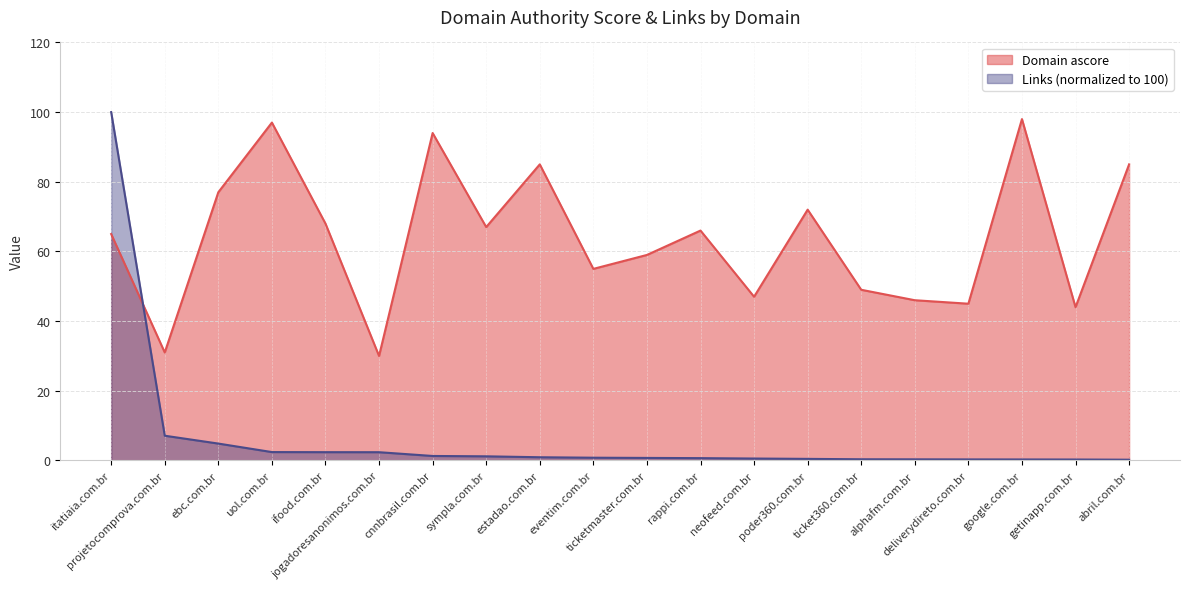

Does the chart display data point markers on the line(s)?

No